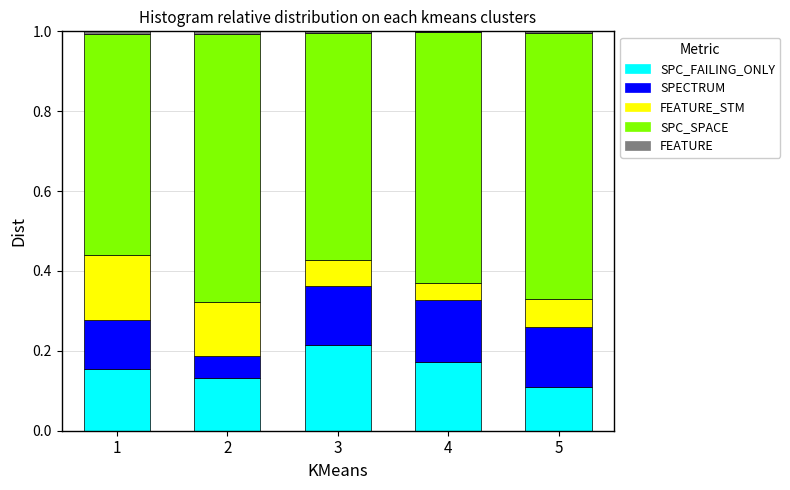

The FEATURE series shows 0.0 at 4. True or false?

False